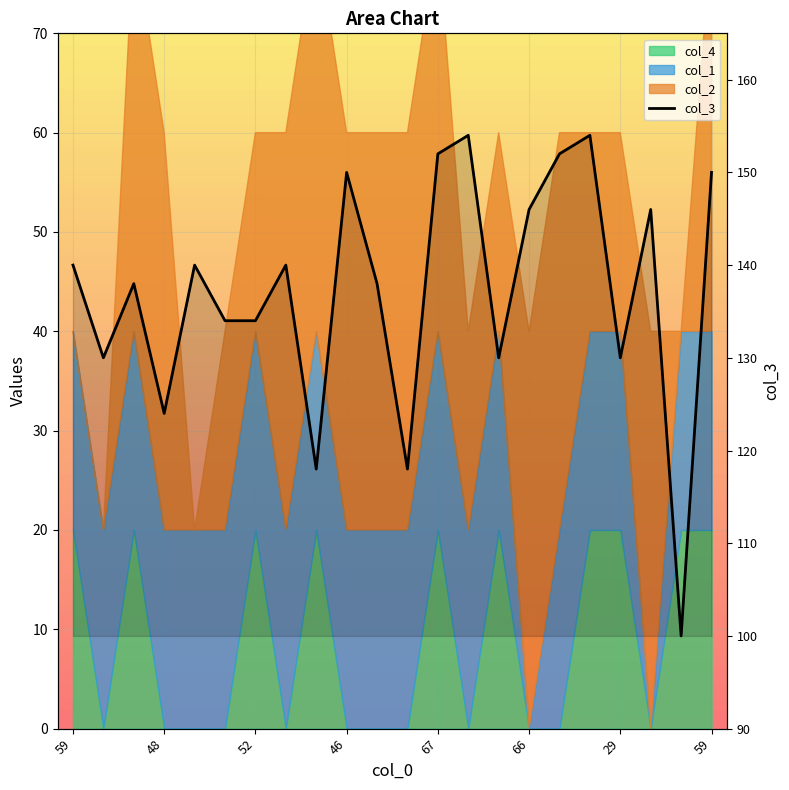

What is the label of the 17th point from the right?

66